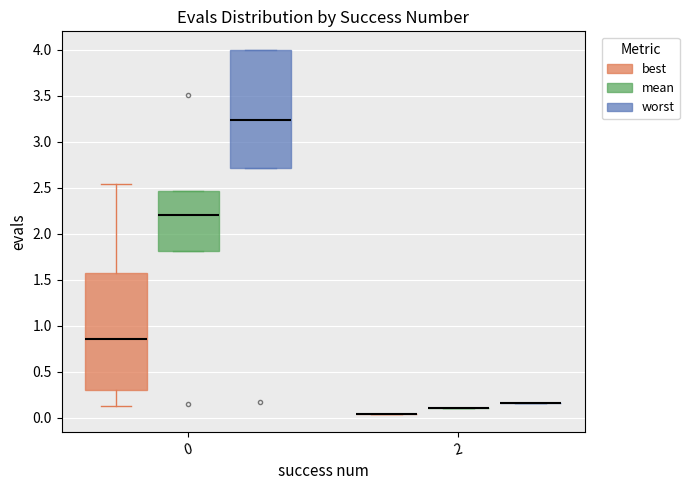

Reading left to right, transcribe this box plot: for each box, give where its median line is, the range the box spans, and where its two whiskers end, as read against the y-axis. The values are not printed on the chart, so give them approximately, as read against the axis.

0 (best): median 0.85, box 0.30 to 1.60, whiskers 0.15 to 2.55
0 (mean): median 2.20, box 1.80 to 2.45, whiskers 1.80 to 2.45
0 (worst): median 3.25, box 2.70 to 4.00, whiskers 2.70 to 4.00
2 (best): box collapsed to a line at 0.05, whiskers 0.05 to 0.05
2 (mean): box collapsed to a line at 0.10, whiskers 0.10 to 0.10
2 (worst): box collapsed to a line at 0.15, whiskers 0.15 to 0.15